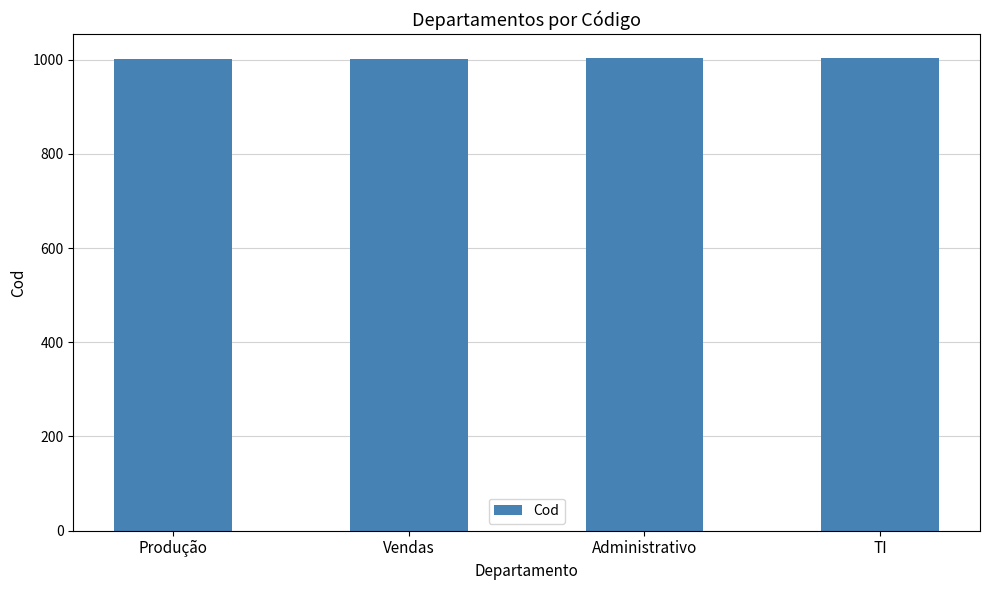

What is the sum of the values at Produção and Administrativo?

2004